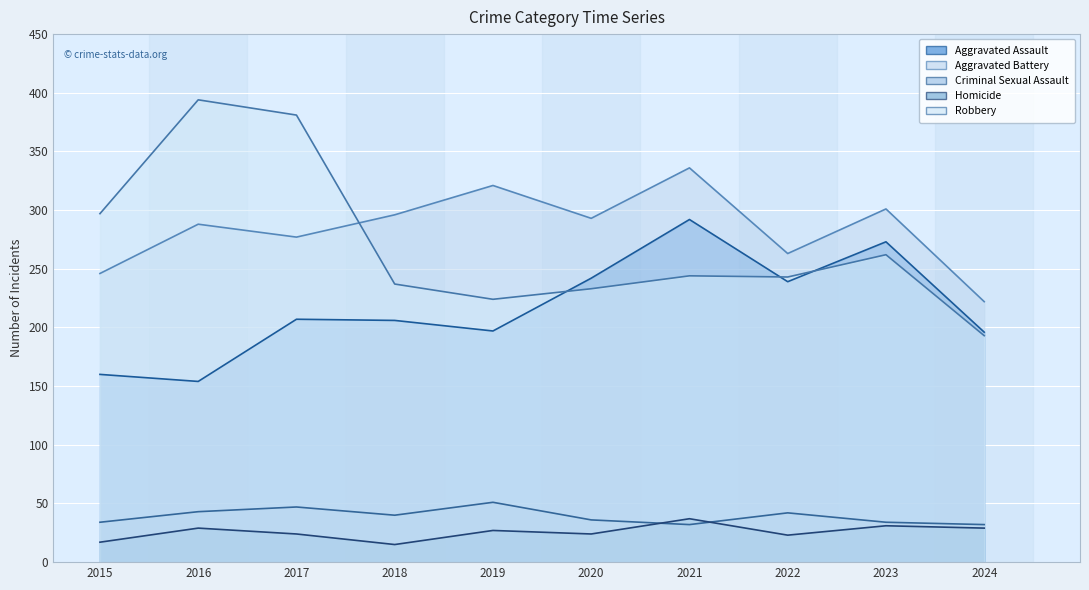

True or false: Aggravated Battery and Aggravated Assault cross at least once.

False